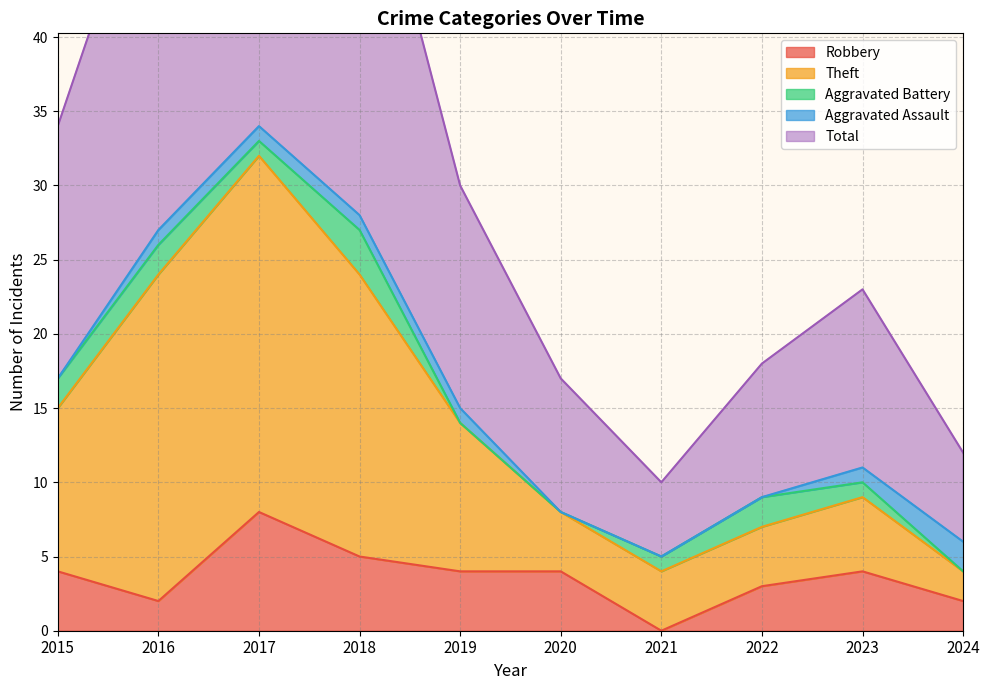

Read the Robbery value at 2019.

4